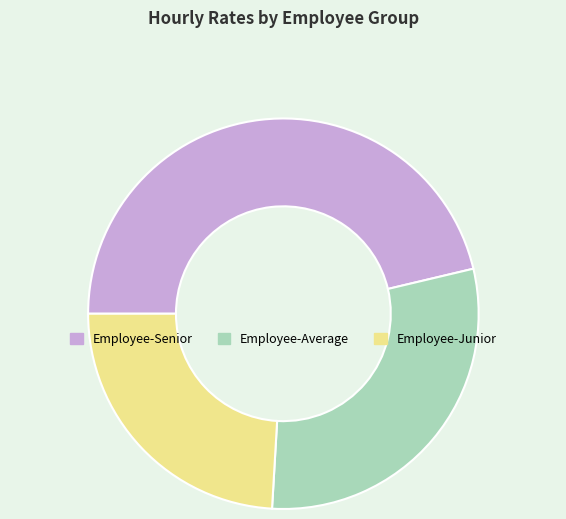

What is the smallest slice in the pie chart?

Employee-Junior